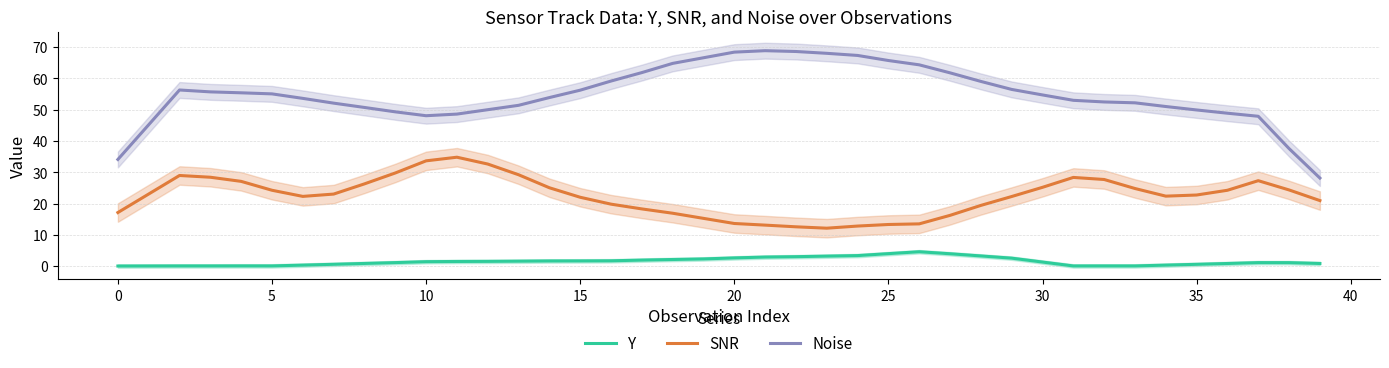

In Noise, how many points are higher than both neighbors (excluding endpoints)?

2